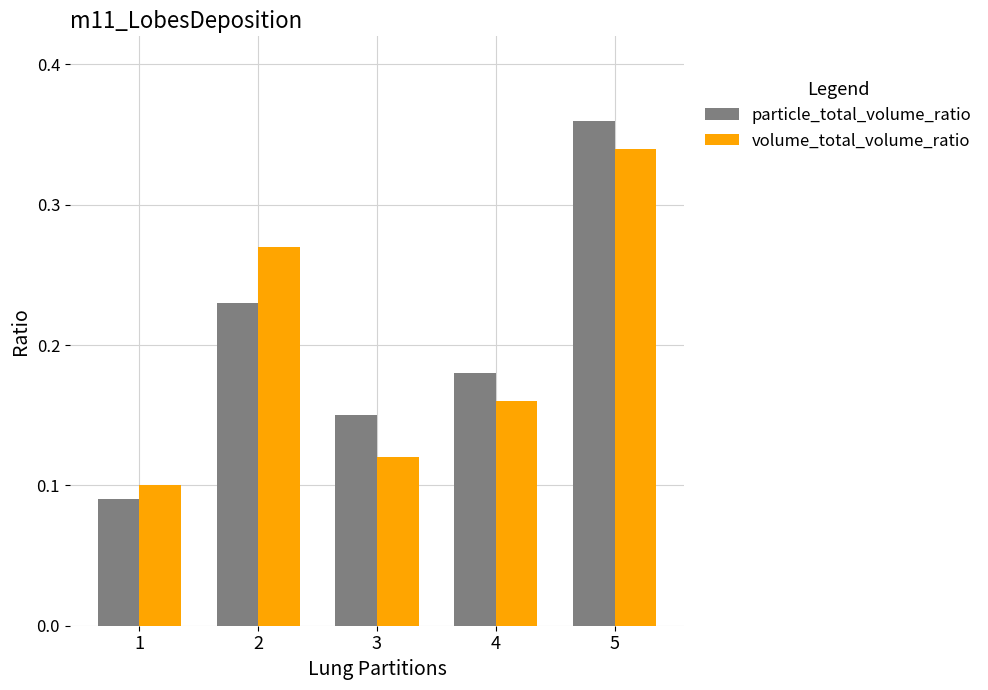

Which series has the widest spread of values?

particle_total_volume_ratio